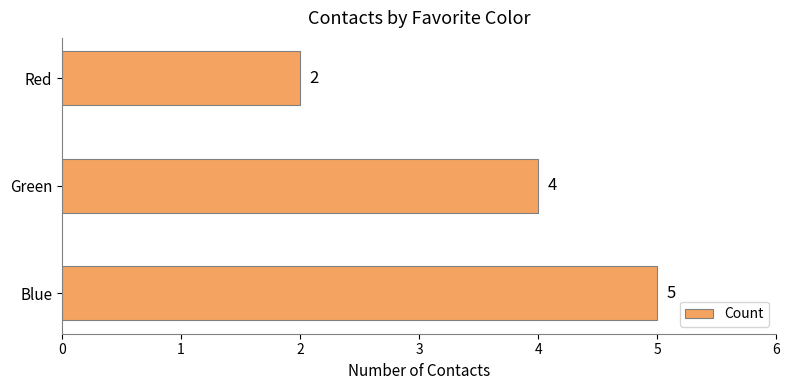

Is it true that the value at Blue is 5?

True